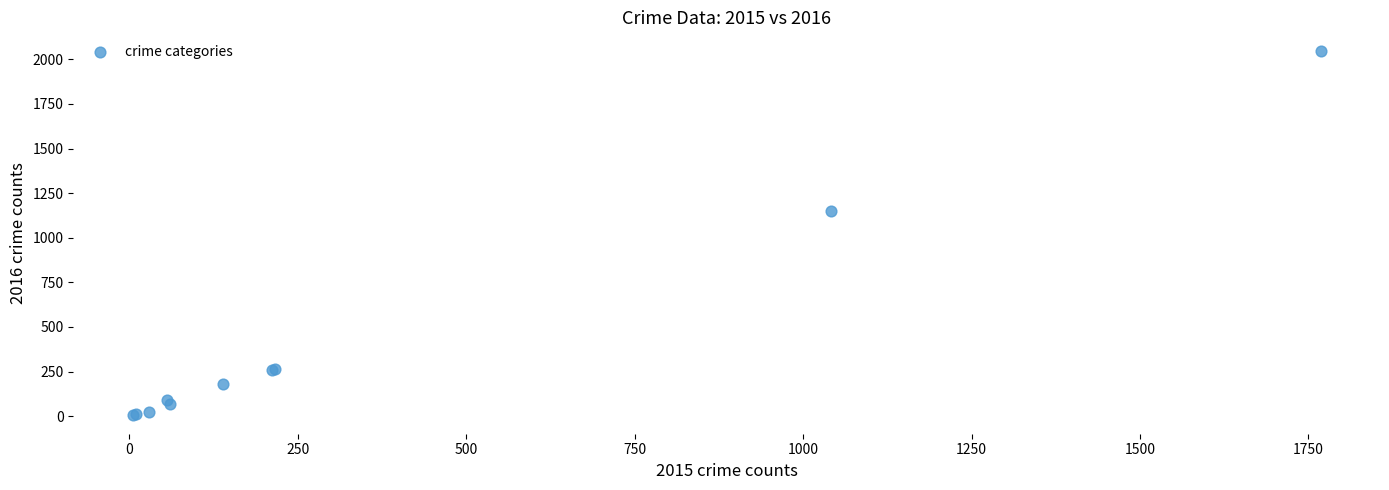

What Y value in the scatter plot is closest to 1026?

1151